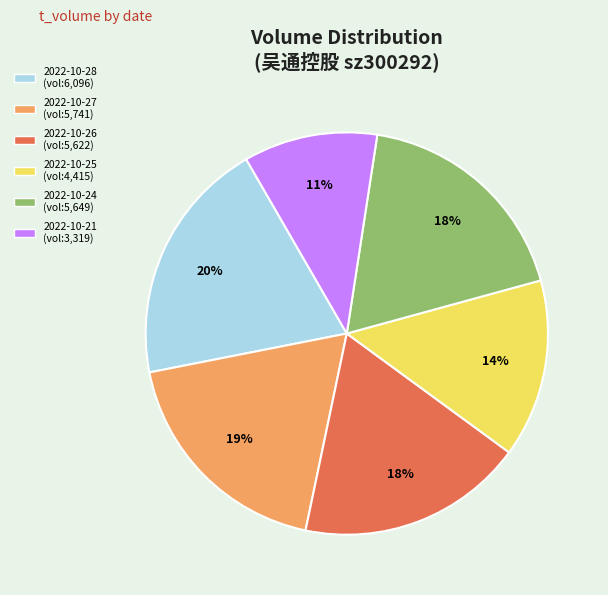

How many segments does this pie chart have?

6